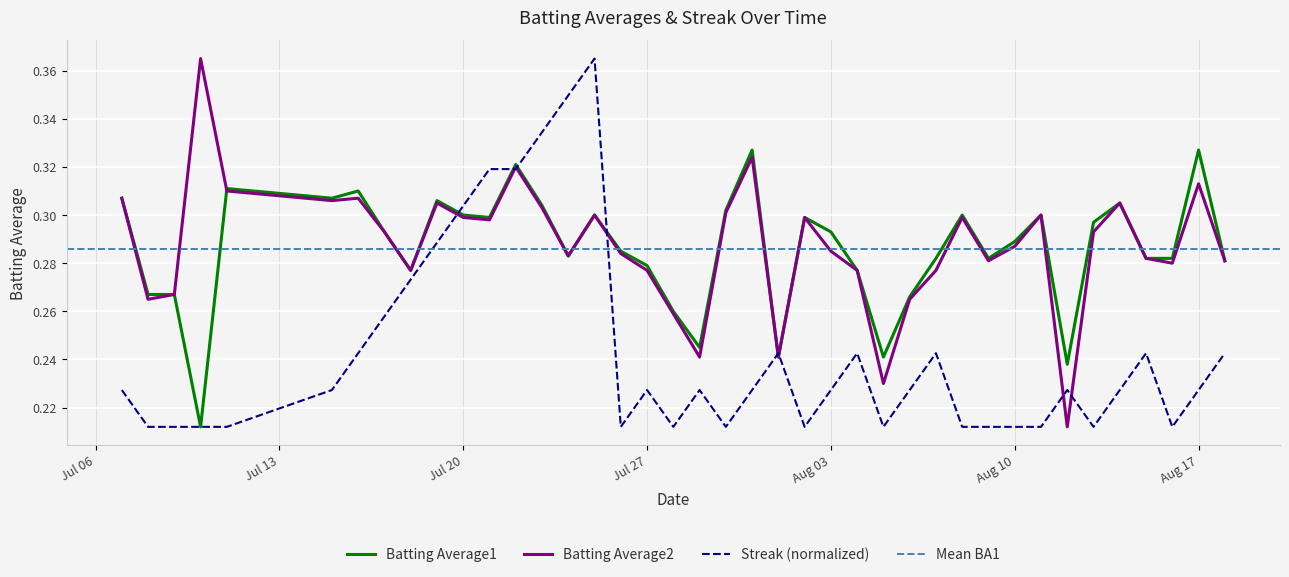

At how many categories does at least one series exceed 0?

40